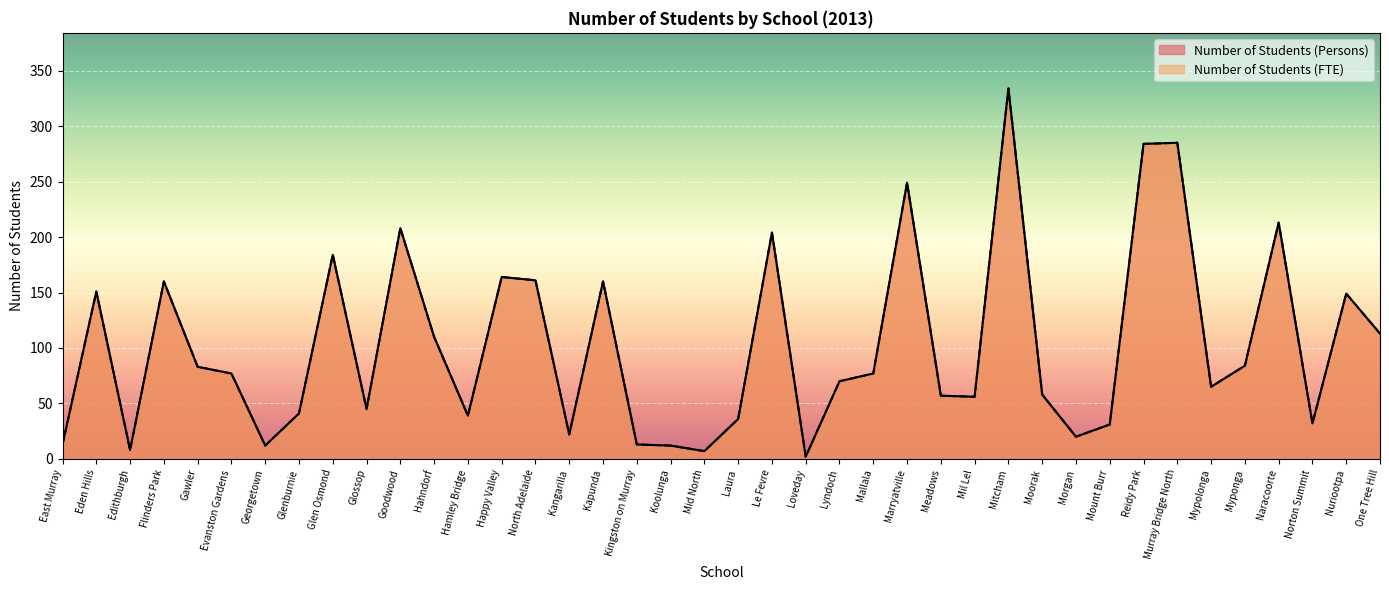

What is the difference between the Number of Students (Persons) values at Norton Summit and Evanston Gardens?

45.0